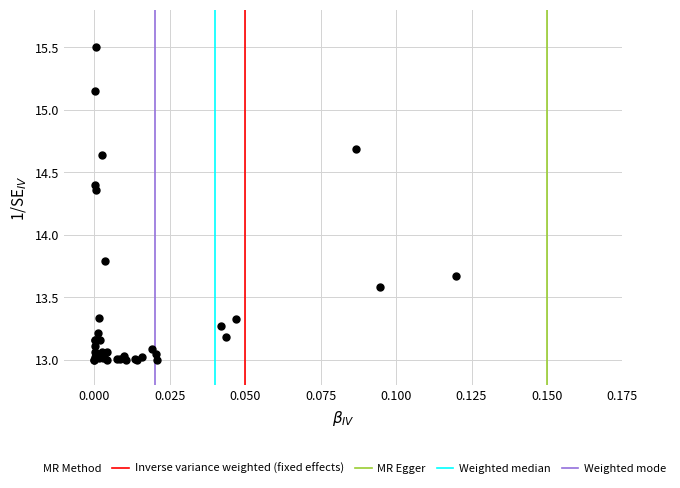

What Y value in the scatter plot is closest to 14?

13.8